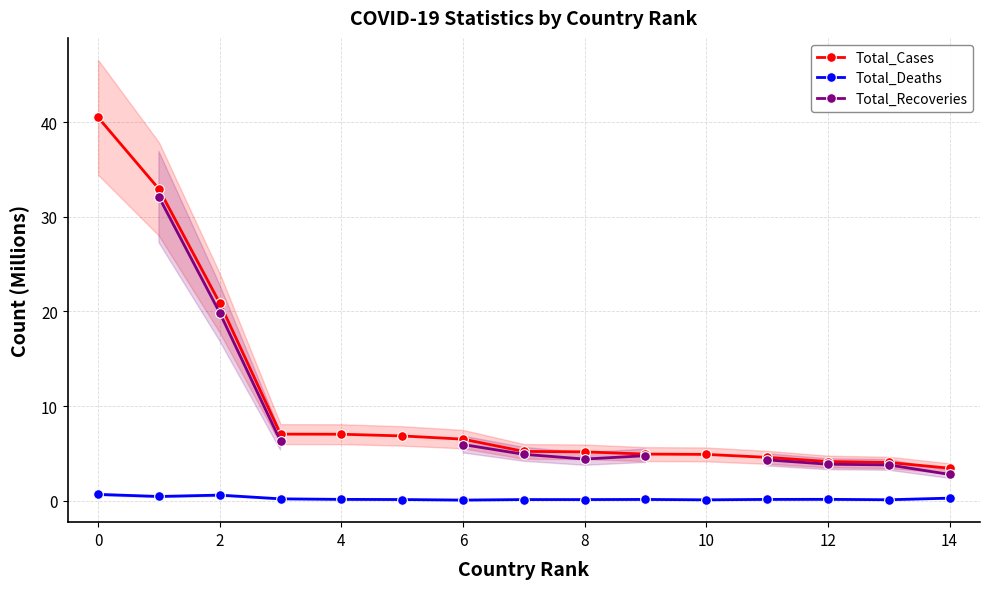

True or false: Total_Deaths has more than 1 interior local peaks.

True